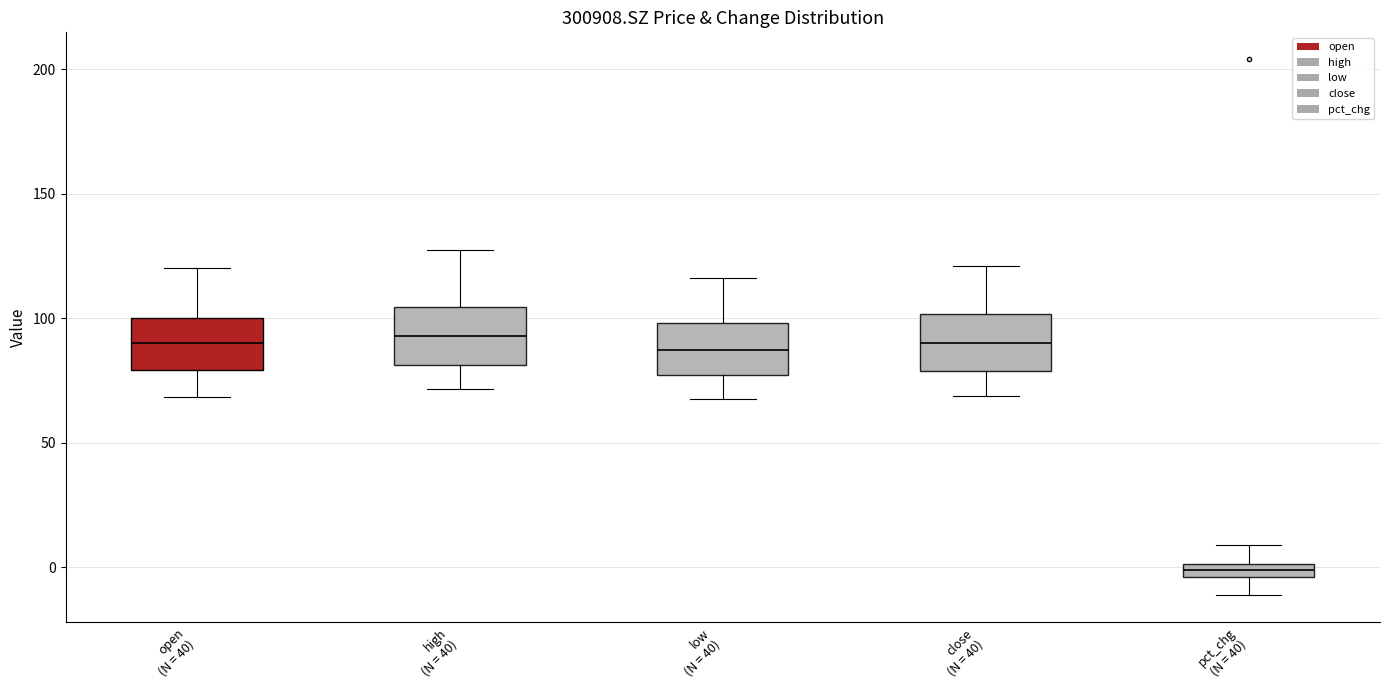

Which box's median line is the lowest?

pct_chg (N = 40)